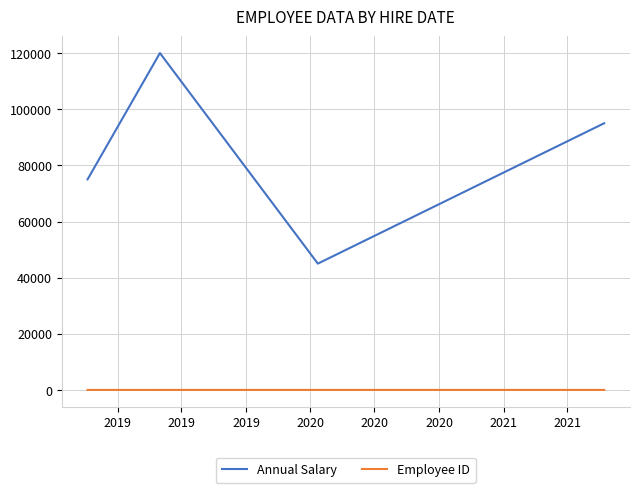

At how many categories does at least one series exceed 65204?

3